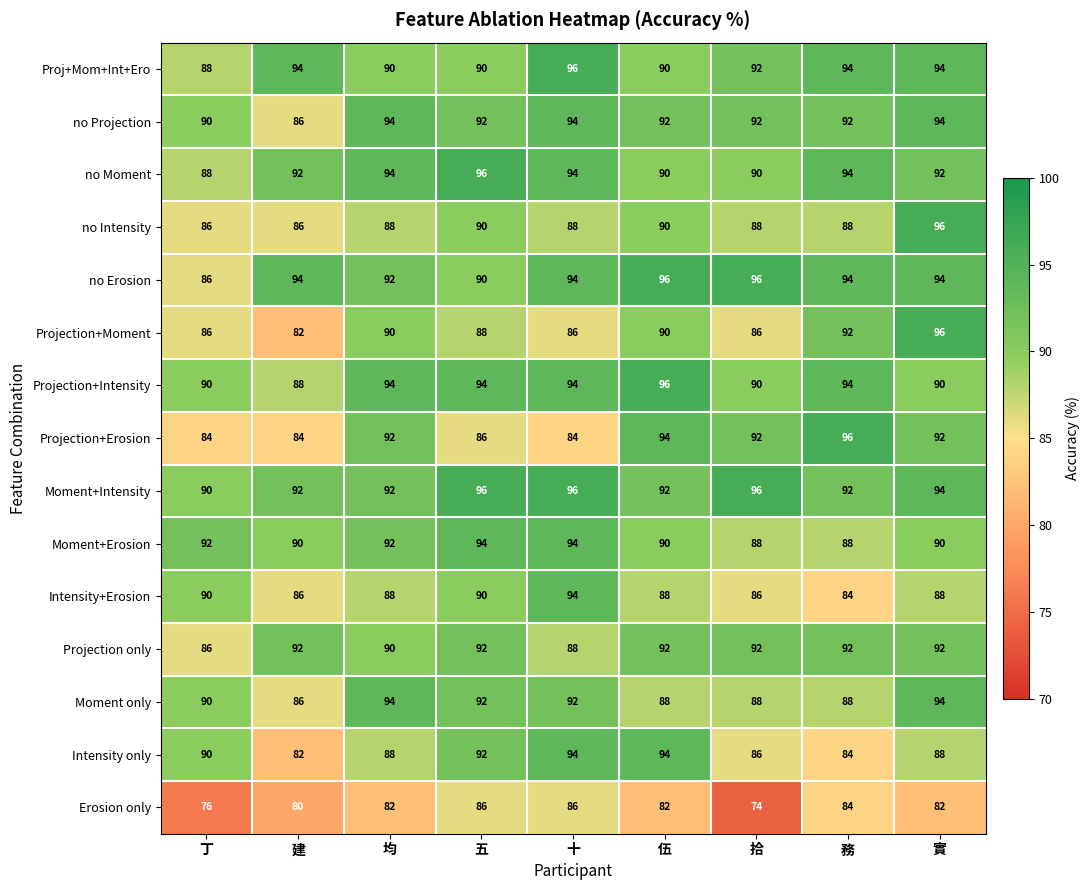

What is the sum of the Projection+Intensity values at 伍 and 拾?

186